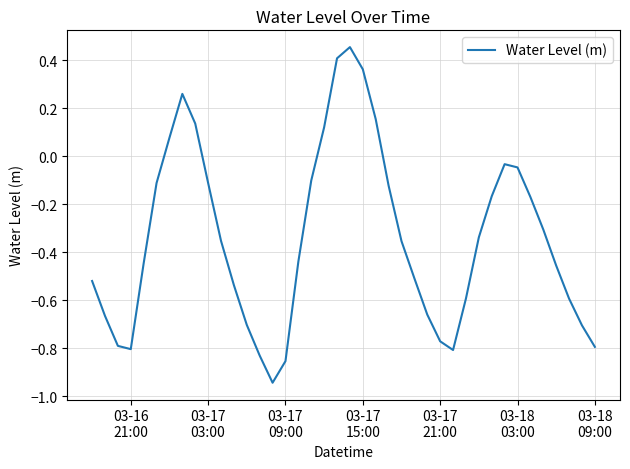

What is the average value?

-0.3